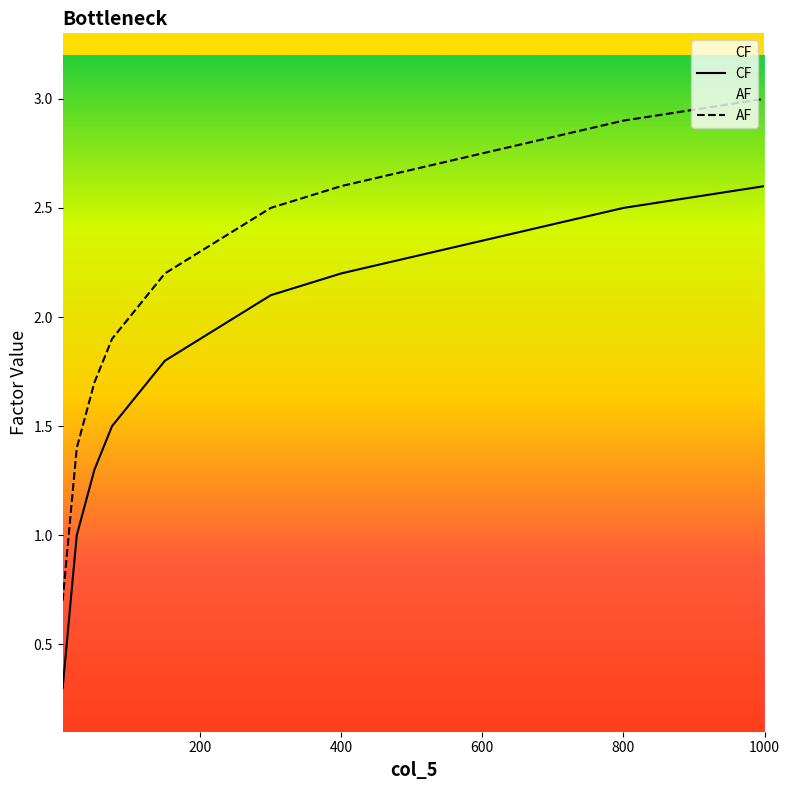

Reading right to left, what are all the values shown in this chart?

CF: 2.6	2.5	2.4	2.3	2.2	2.1	2.0	1.9	1.8	1.7	1.6	1.5	1.4	1.3	1.2	1.1	1.0	0.9	0.8	0.7	0.6	0.5	0.4	0.3
AF: 3.0	2.9	2.8	2.7	2.6	2.5	2.4	2.3	2.2	2.1	2.0	1.9	1.8	1.7	1.6	1.5	1.4	1.3	1.2	1.1	1.0	0.9	0.8	0.7